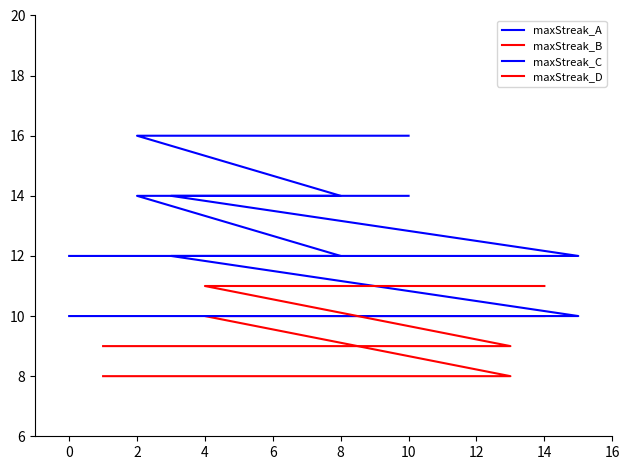

How many series are shown in this chart?

4